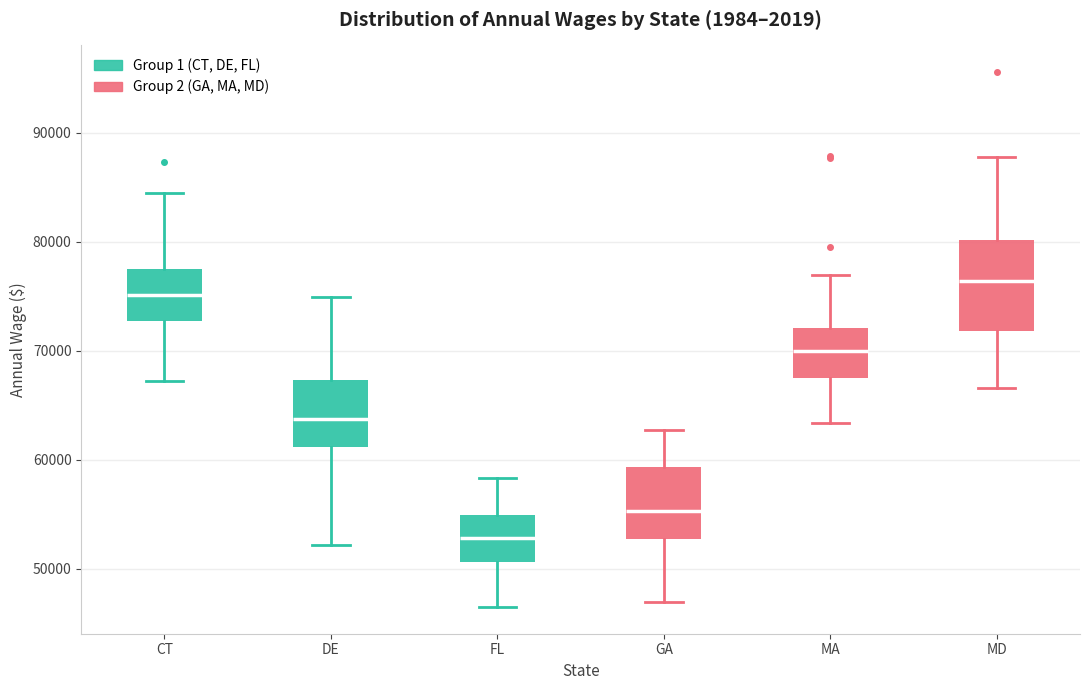

Which box has the lowest median line?

FL